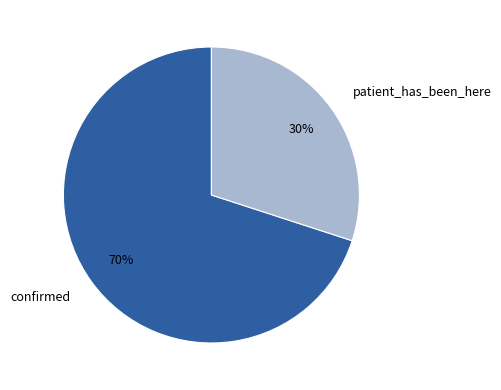

To the nearest percent, what percentage of the pie is patient_has_been_here?

30%